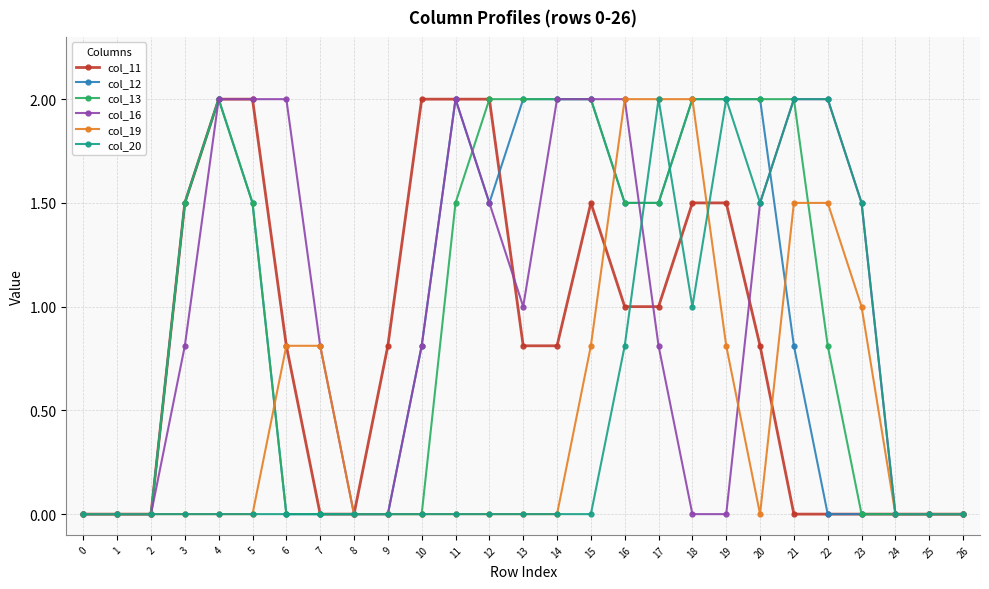

True or false: col_11 has more than 0 interior local peaks.

True